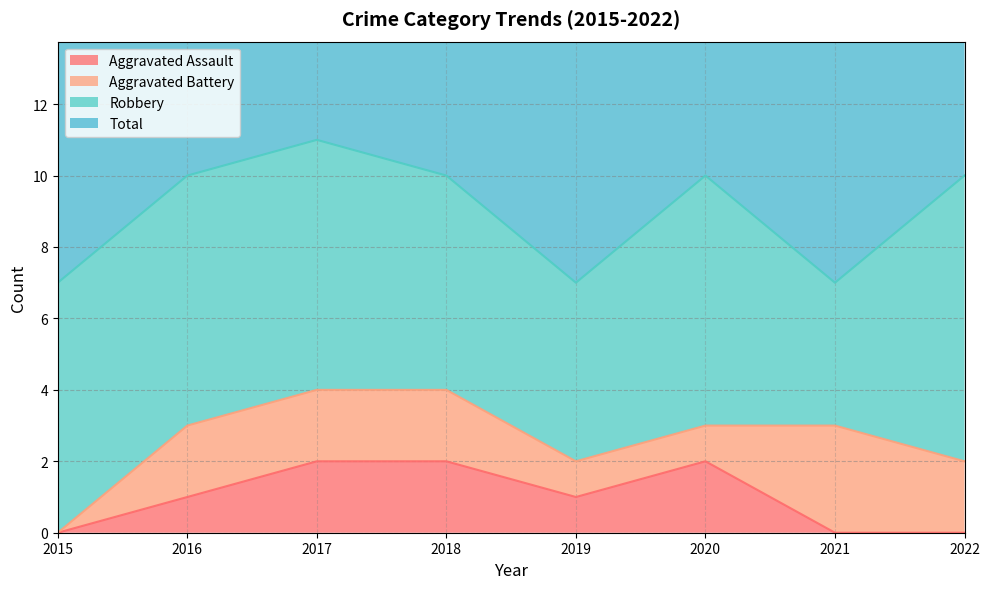

What is the difference between the Total values at 2018 and 2017?

1